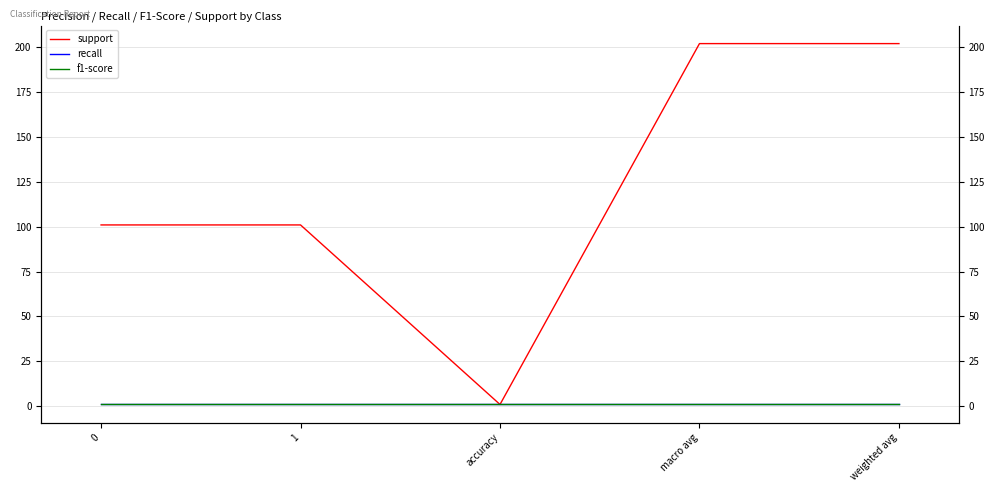

The value of recall at macro avg is 1. True or false?

True